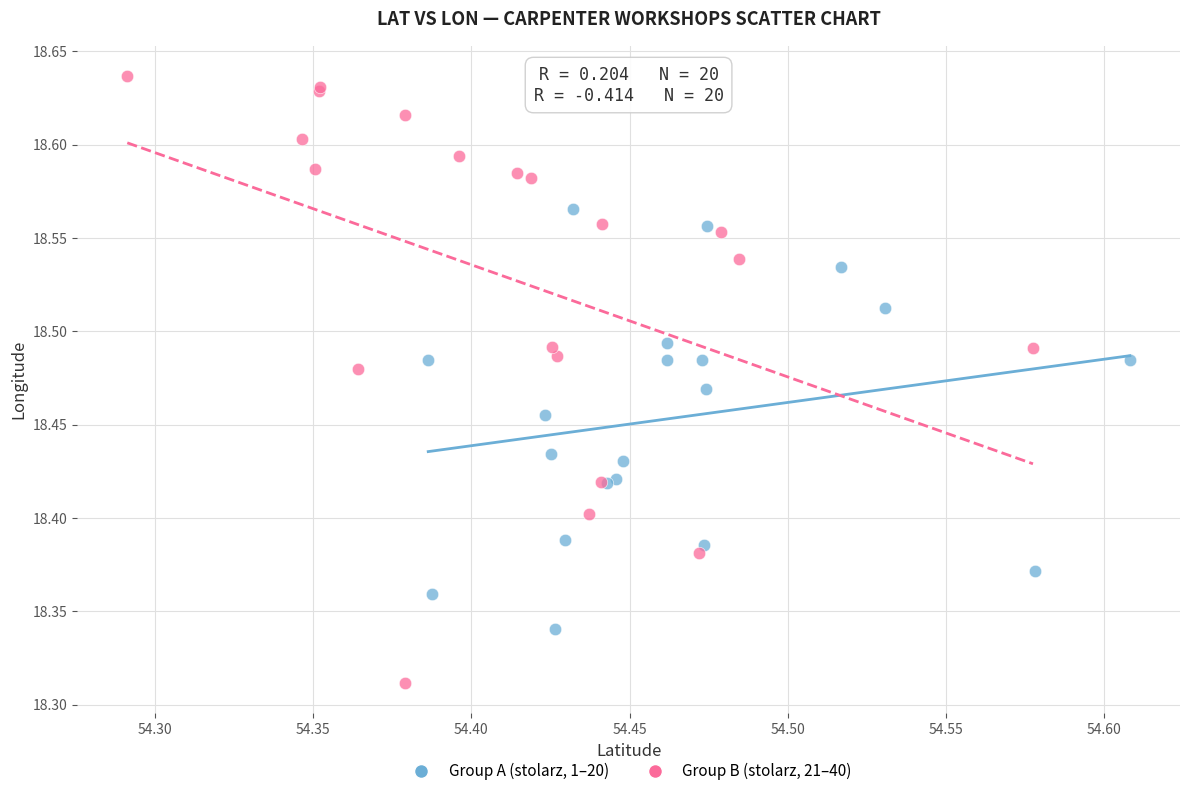

Which series has the widest spread of Y values?

Group B (stolarz, 21–40)